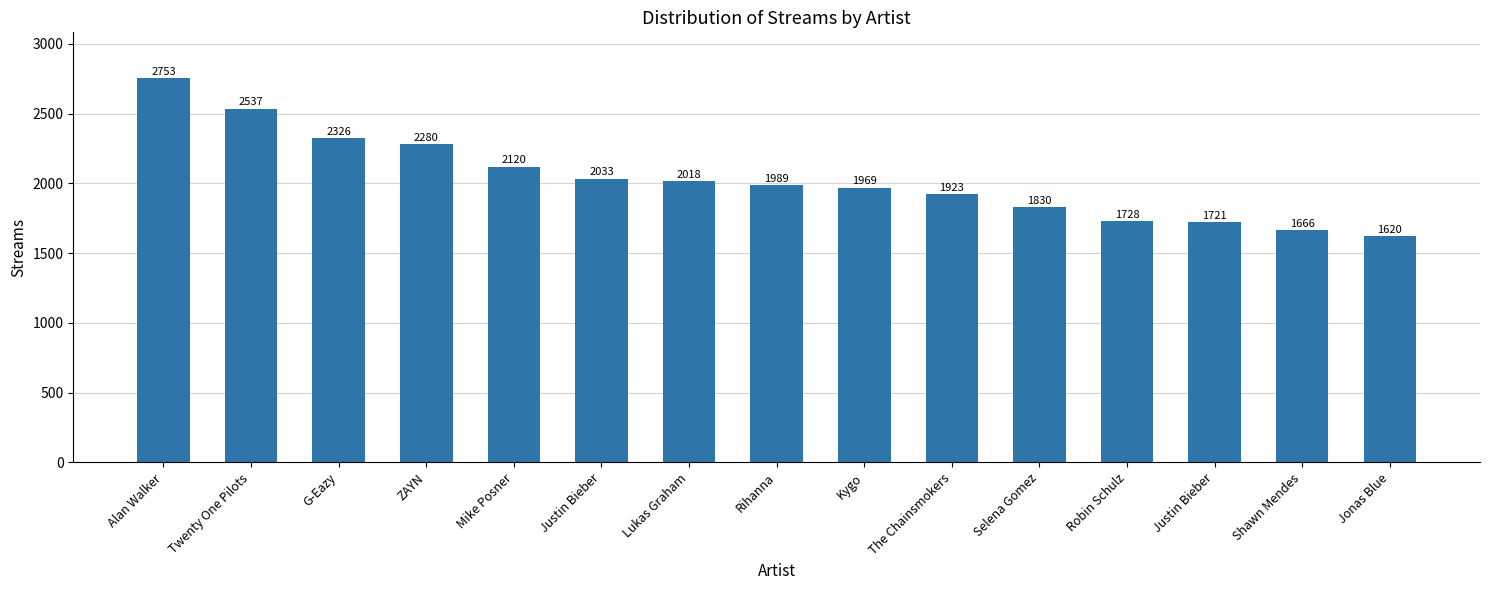

Where is the data nearest to the value 2186?

Mike Posner